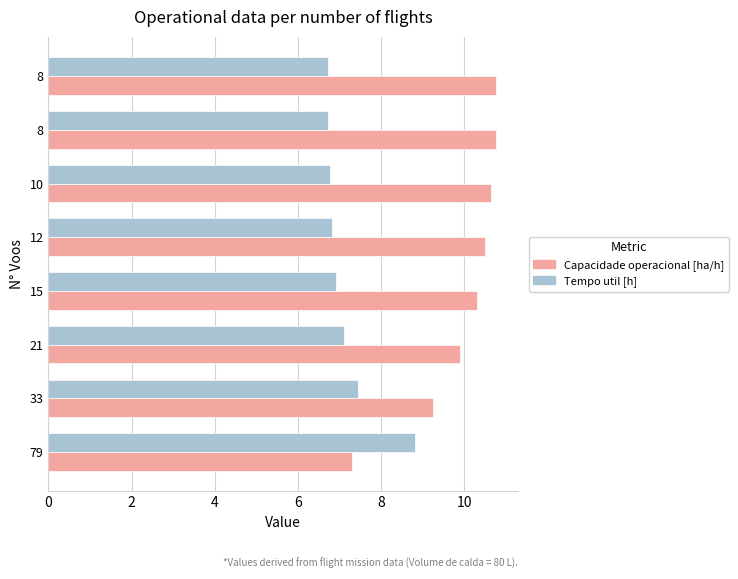

Reading left to right, extract all data points from this chart.

Capacidade operacional [ha/h]: 7.3	9.2	9.9	10.3	10.5	10.6	10.8	10.8
Tempo util [h]: 8.8	7.4	7.1	6.9	6.8	6.8	6.7	6.7